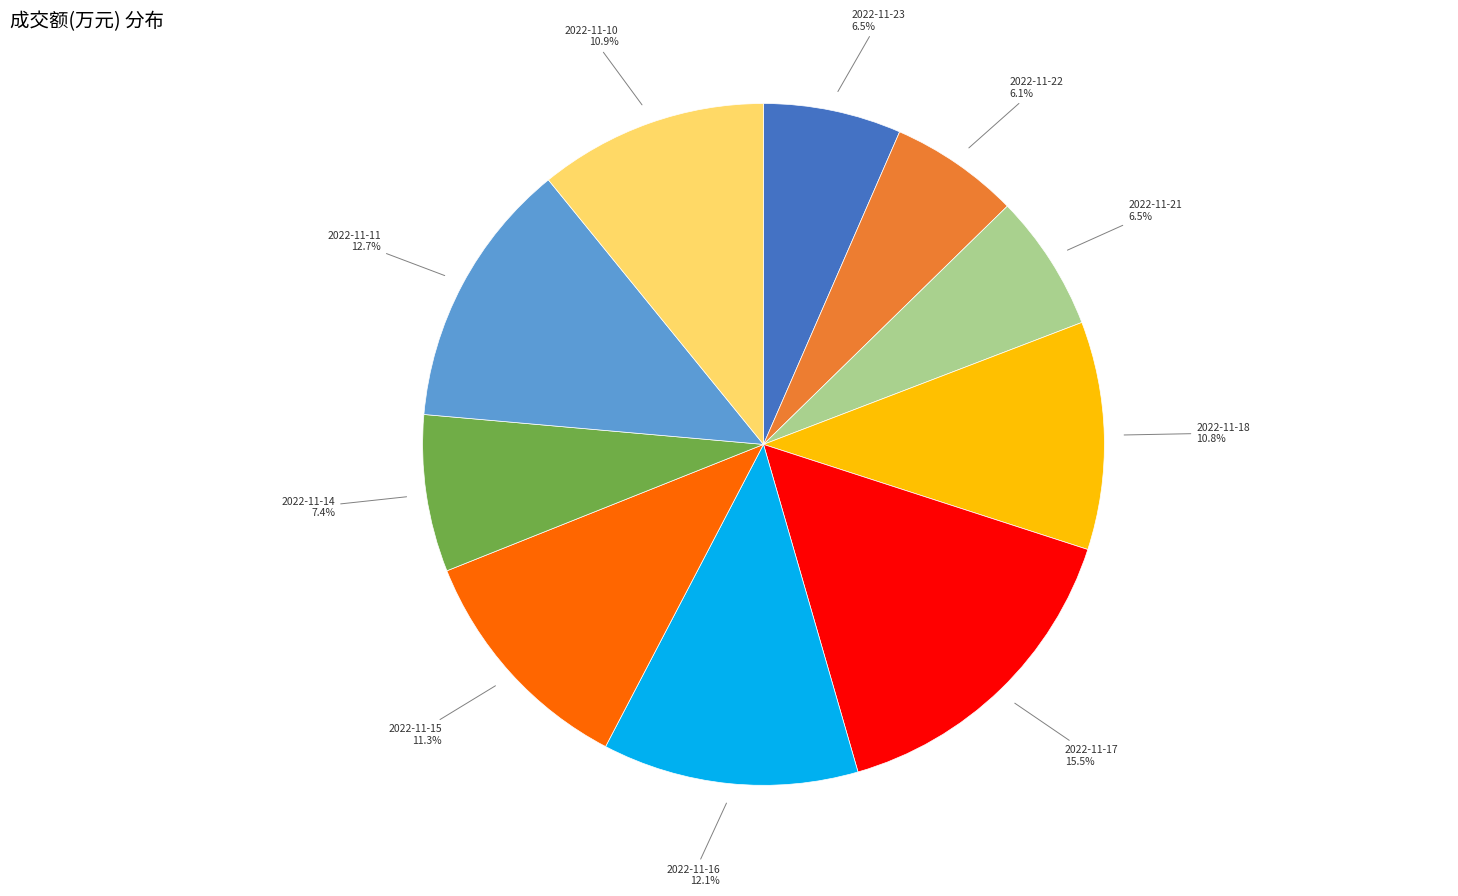

Is there a majority slice in this chart?

No